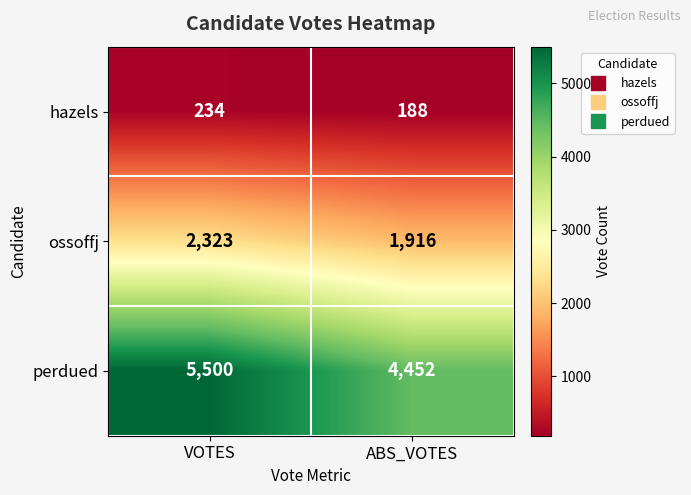

What is the approximate value of ossoffj at VOTES?

2323